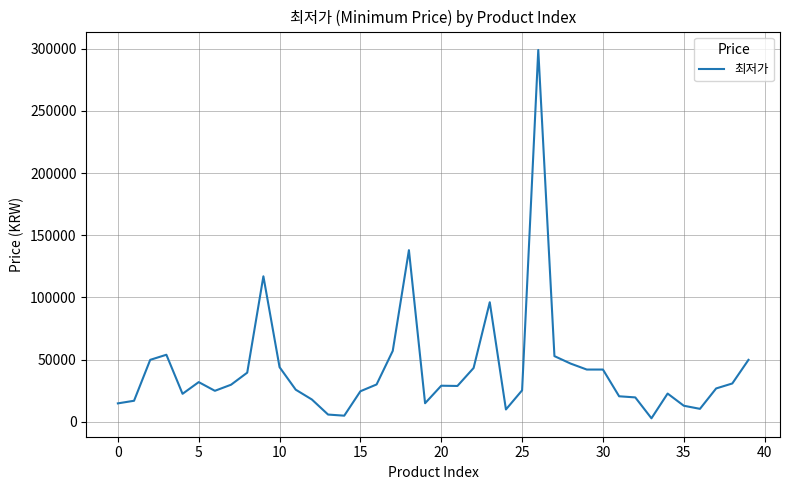

What is the greatest value displayed?

299000